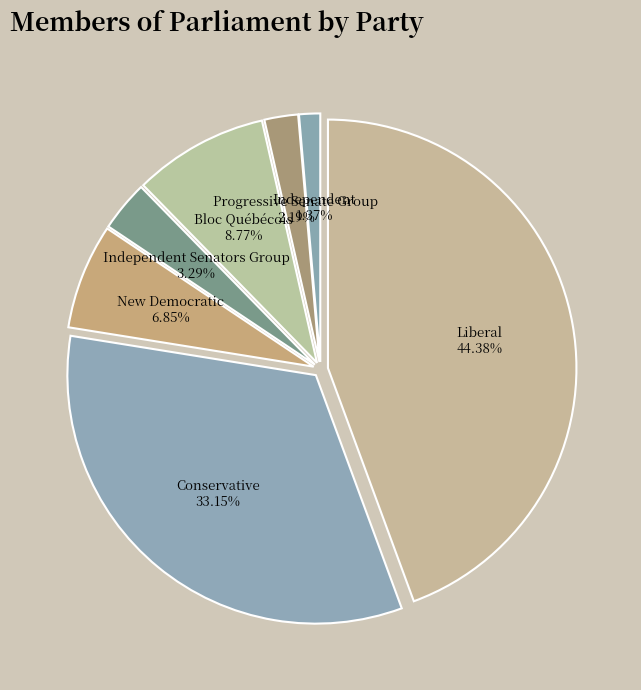

Count the number of slices in the pie.

7